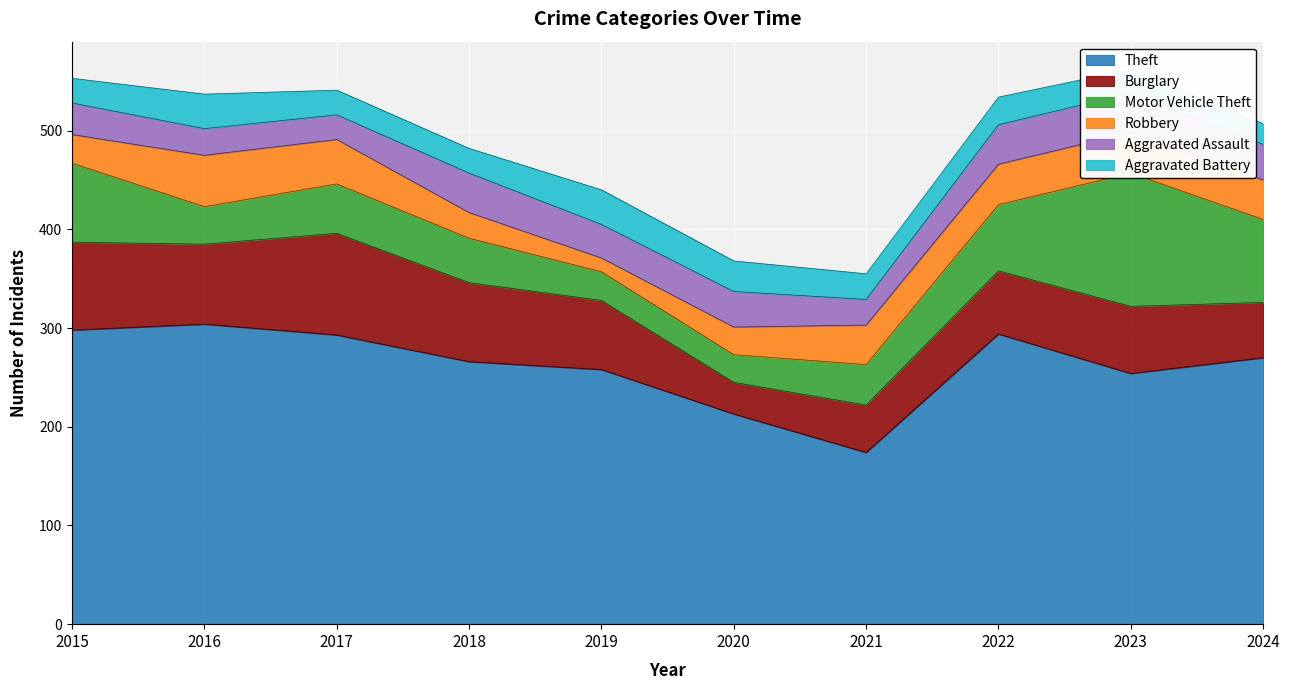

How many values in the Aggravated Battery series are below 26?

5